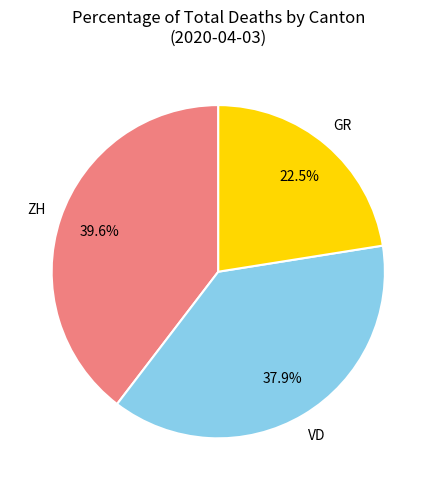

Is there a majority slice in this chart?

No